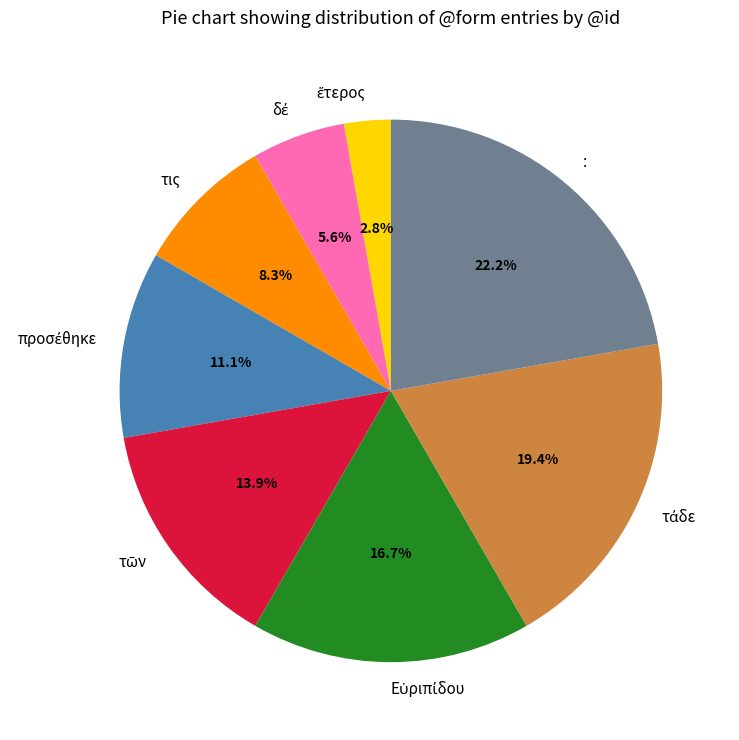

How many segments does this pie chart have?

8